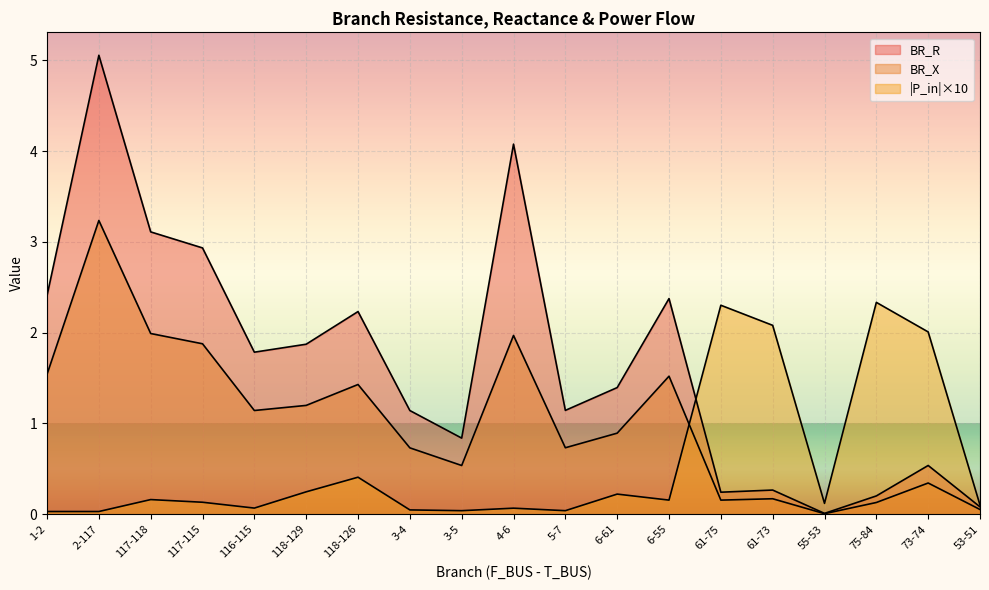

How many lines are shown in the chart?

3